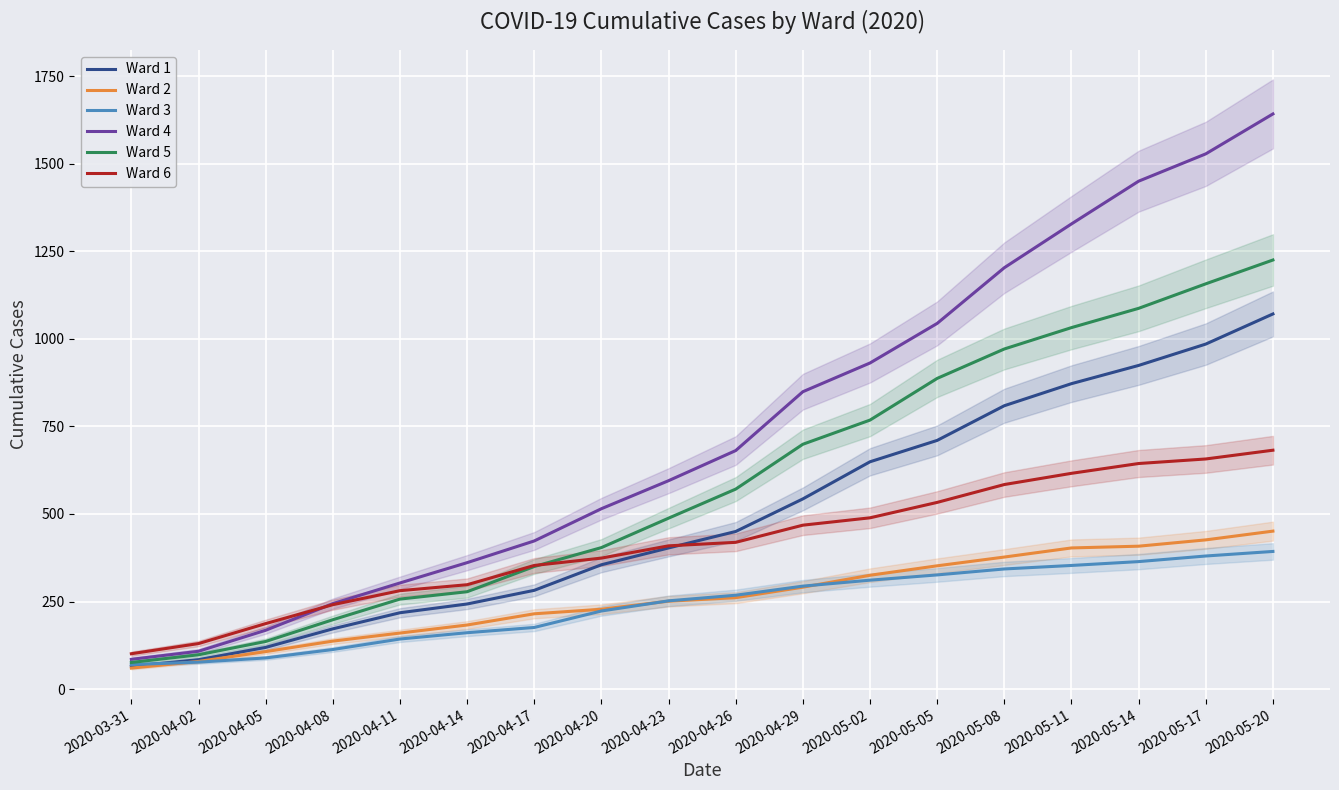

At which category is the sum across all series the highest?

2020-05-20